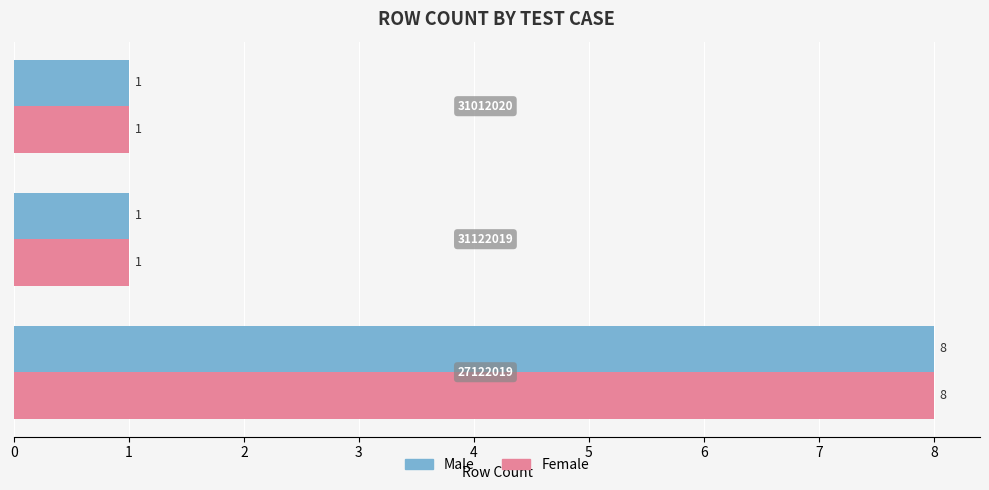

What is the greatest value displayed?

8